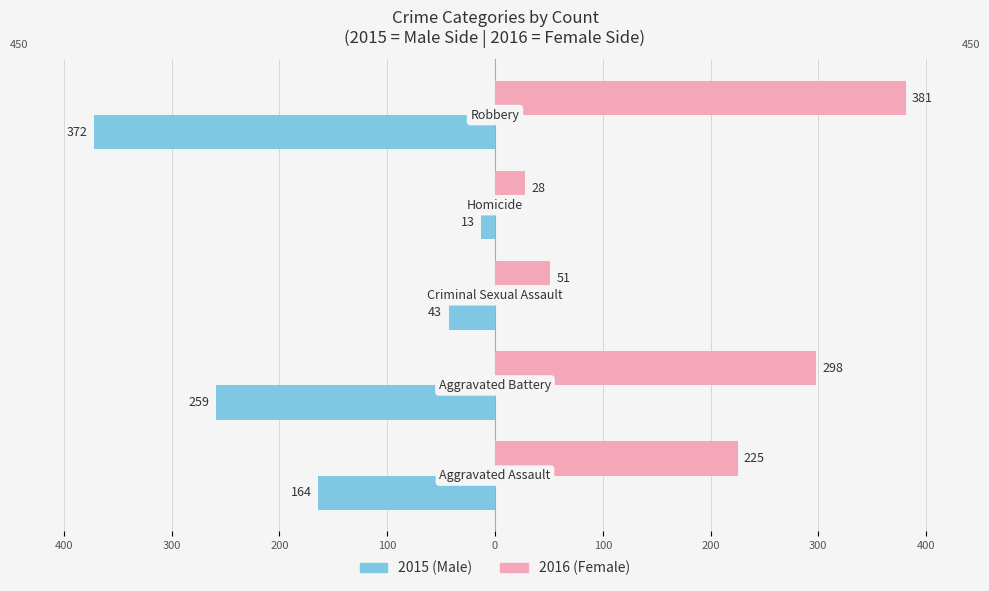

Reading right to left, transcribe all the data shown in this chart.

Male: -372	-13	-43	-259	-164
Female: 381	28	51	298	225